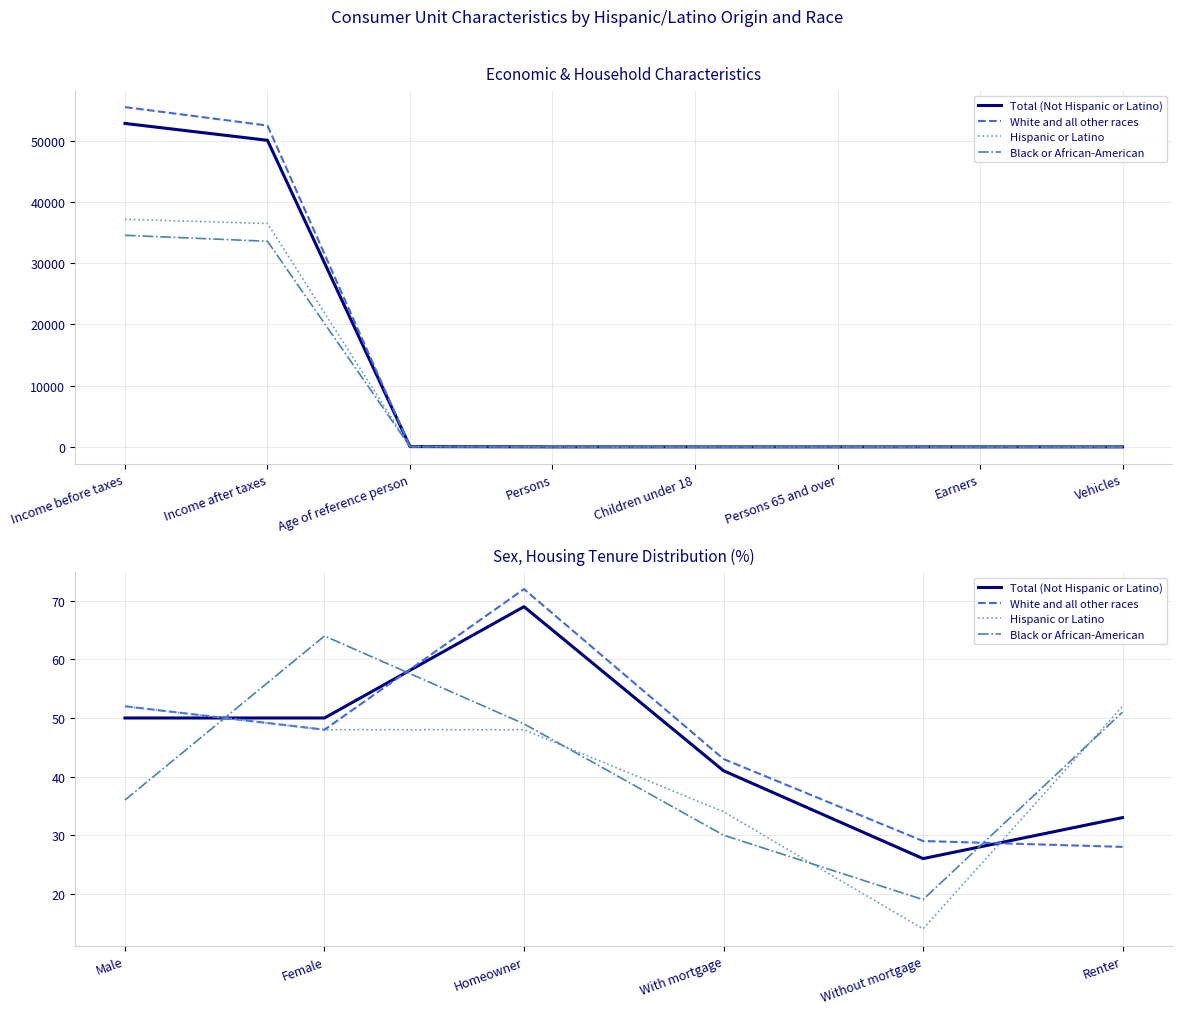

At how many categories does at least one series exceed 53?

2